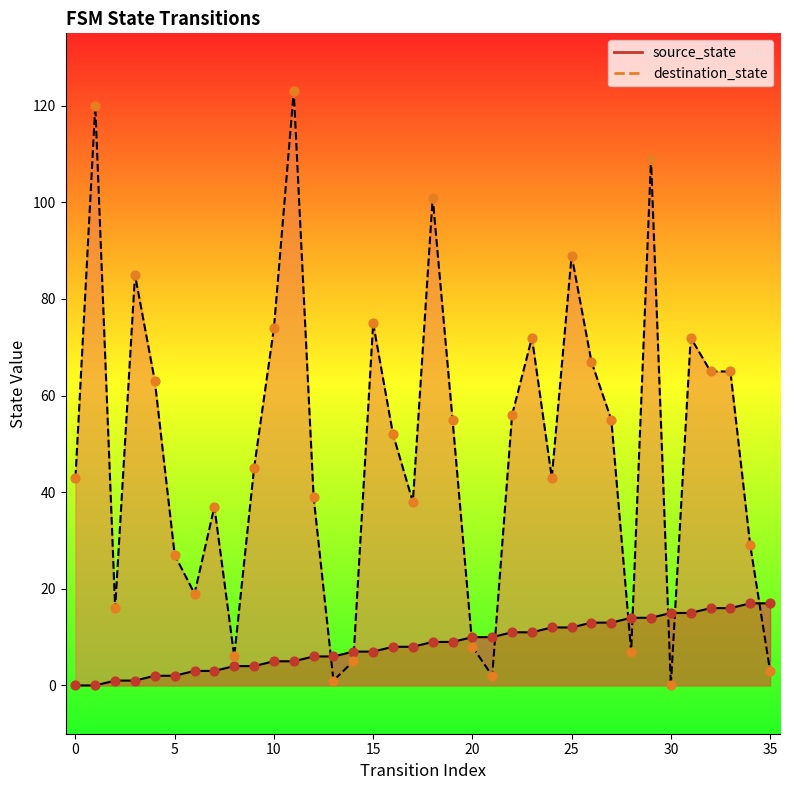

Is the value of destination_state at 19 greater than the value of source_state at 16?

Yes